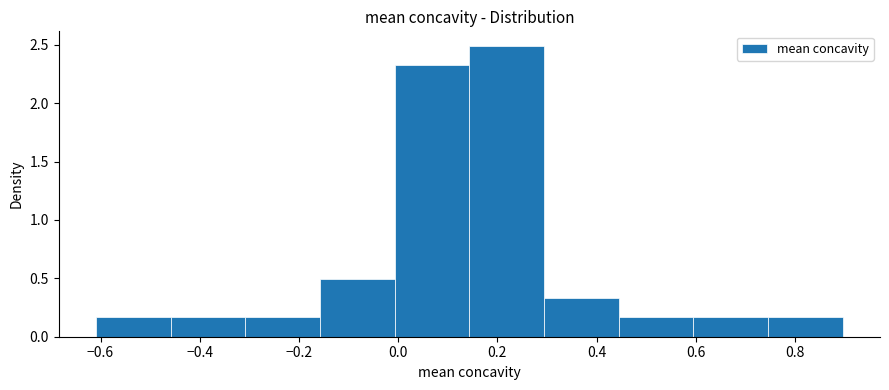

Reading left to right, transcribe this chart: for each bar, give the range it covers on the x-axis and its height. Neither the bar edges nor the heights are printed on the chart, so give them approximately, as read against the axes.

-0.60 to -0.46: 0.15
-0.46 to -0.30: 0.15
-0.30 to -0.16: 0.15
-0.16 to 0.00: 0.50
0.00 to 0.14: 2.35
0.14 to 0.30: 2.50
0.30 to 0.44: 0.35
0.44 to 0.60: 0.15
0.60 to 0.74: 0.15
0.74 to 0.90: 0.15